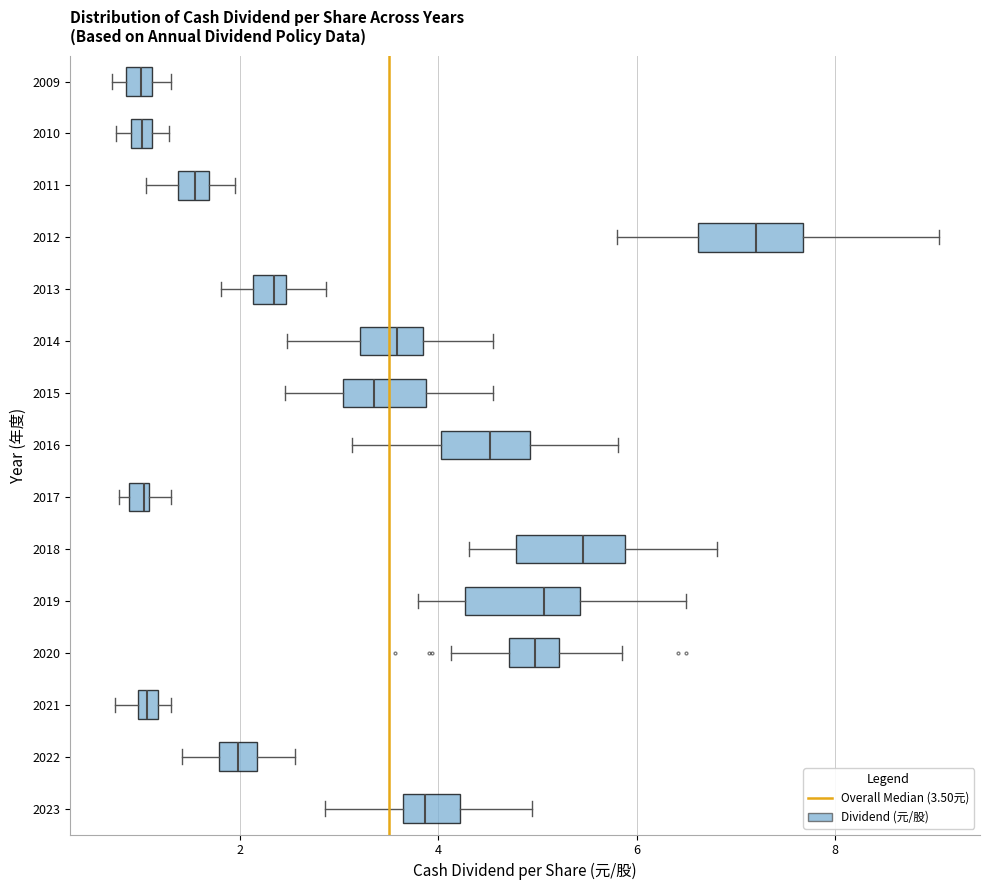

Which box's median line is the furthest to the right?

2012